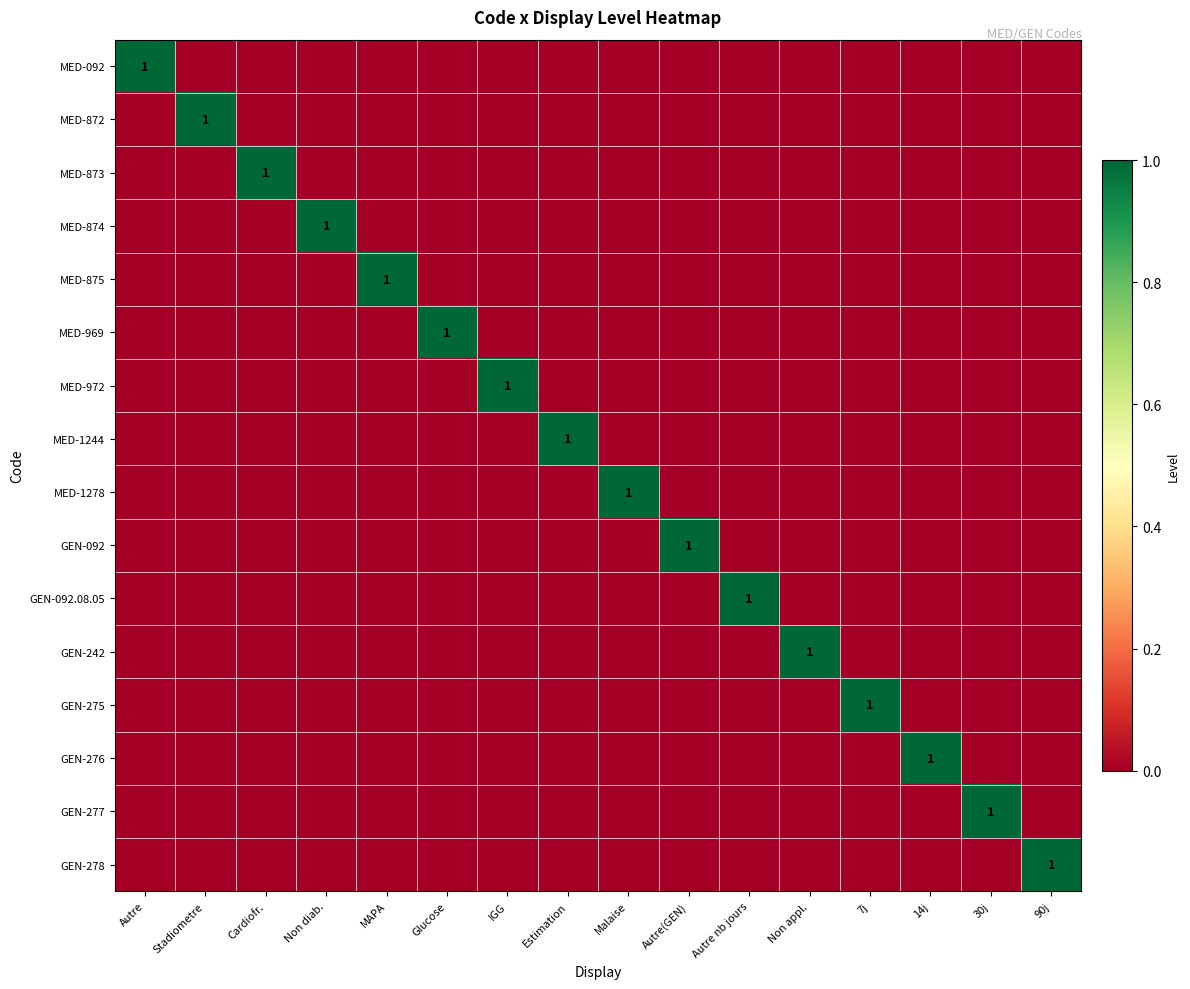

How many MED-972 values are between 0 and 1?

16